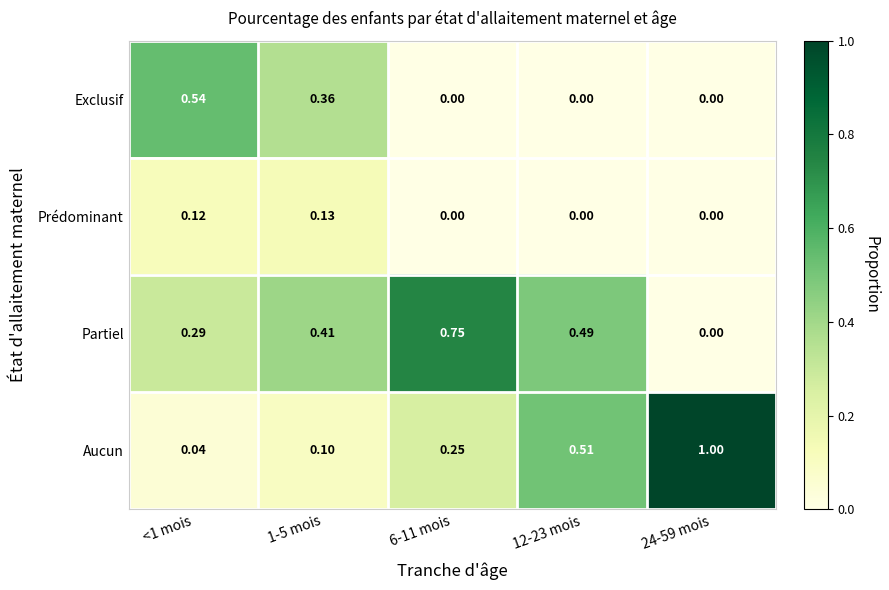

At <1 mois, list the series in order from smallest to largest.

Aucun, Prédominant, Partiel, Exclusif